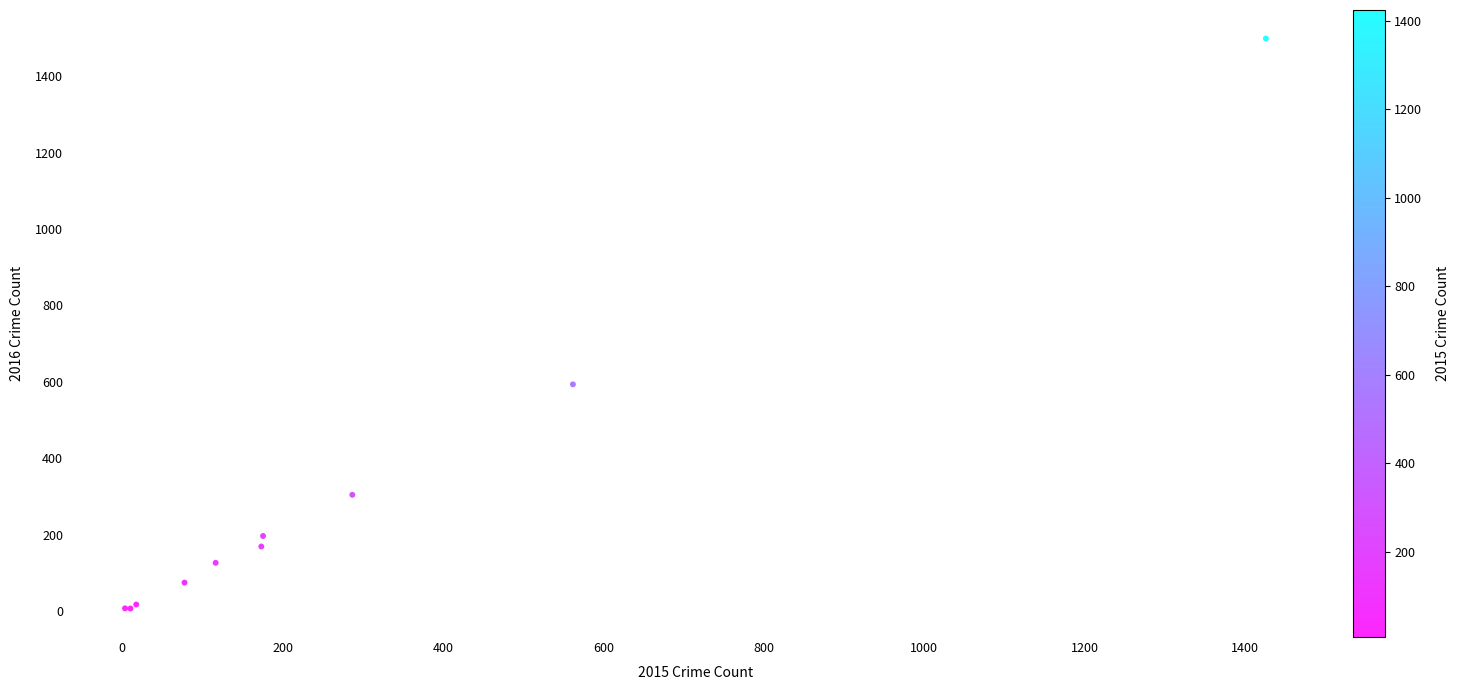

What Y value in the scatter plot is closest to 752?

593.3